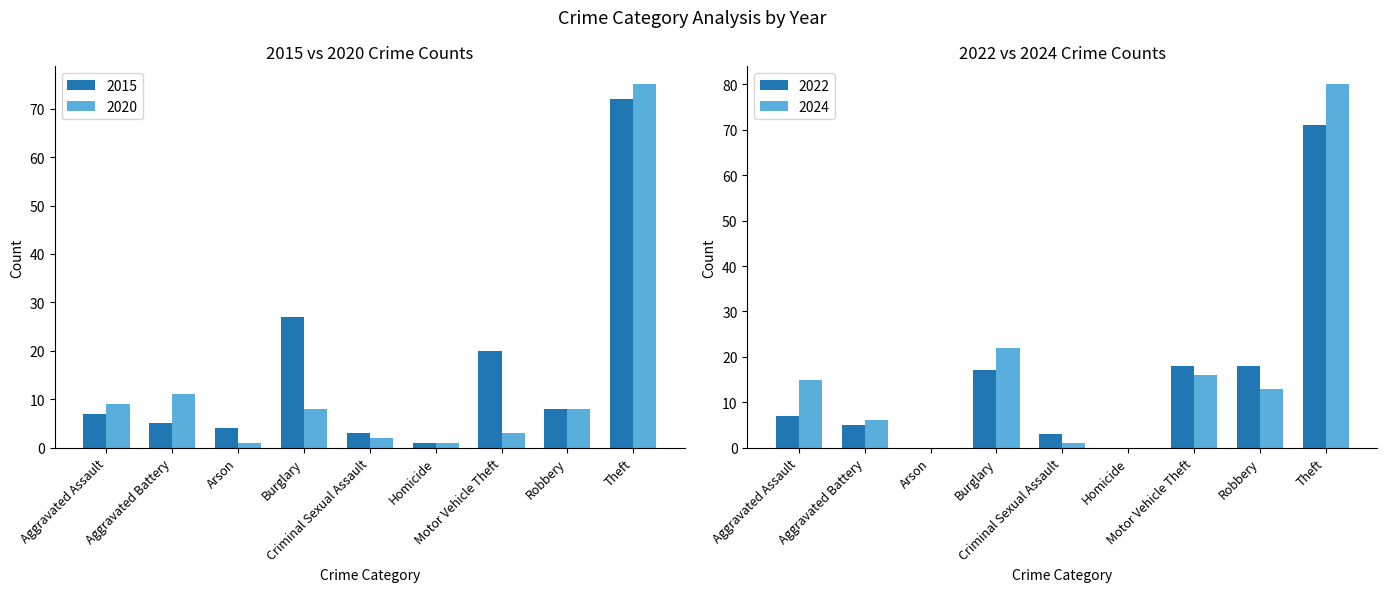

What is the difference between the maximum and minimum values in the 2015 series?

71